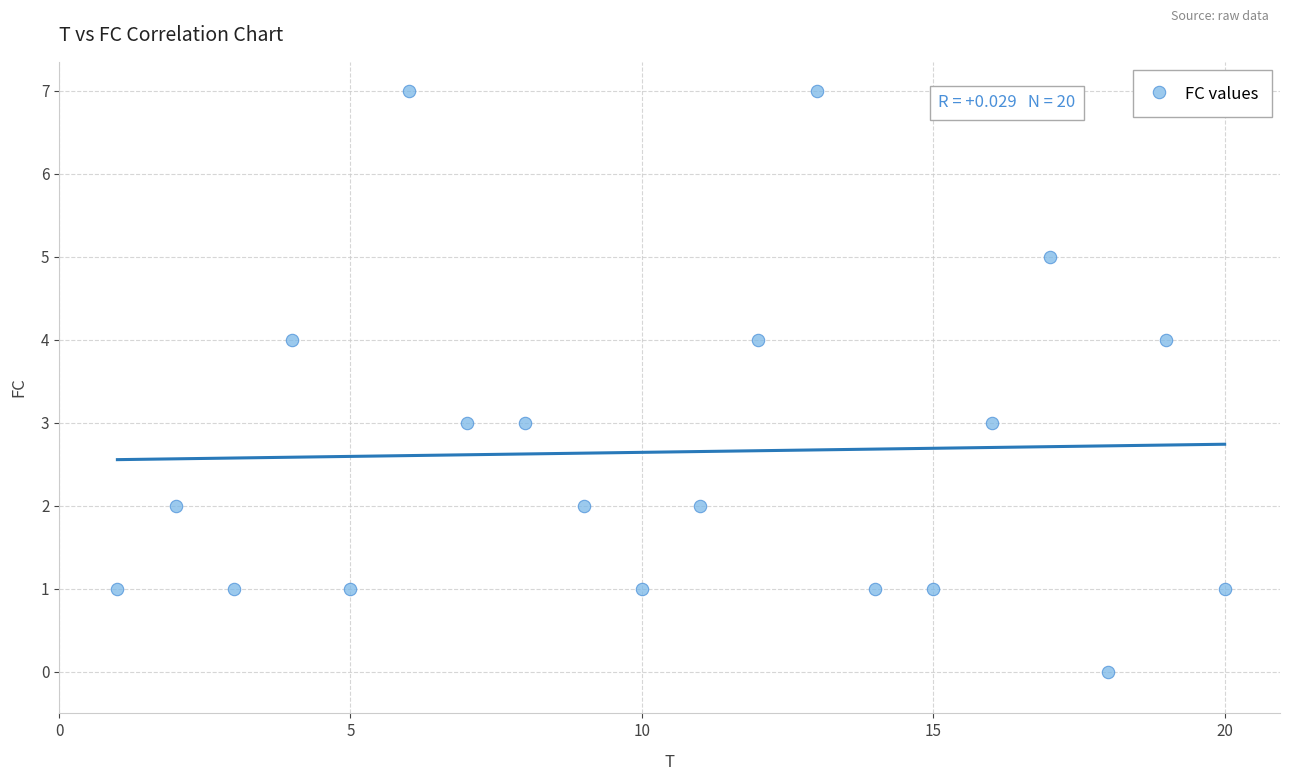

What is the range of X values (max minus min)?

19